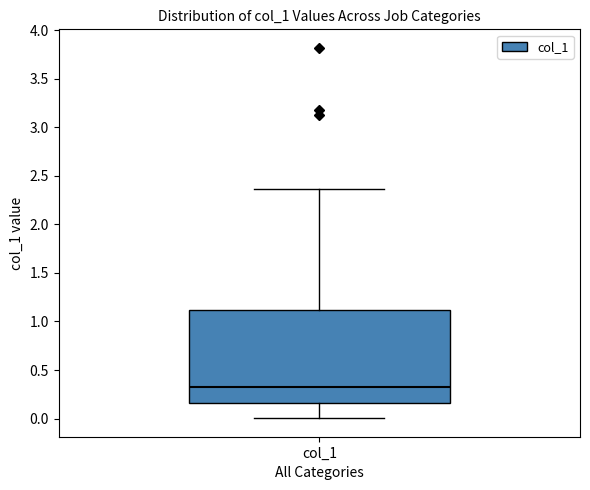

Where does the lower whisker of the box for col_1 end on the y-axis? The values are not printed on the chart, so give them approximately, as read against the axis.

0.00